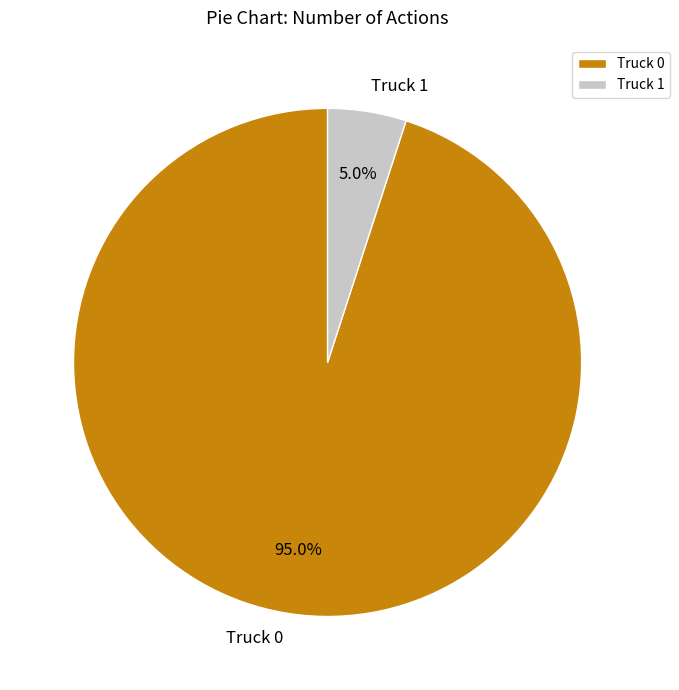

What percentage is the Truck 1 slice, to the nearest percent?

5%